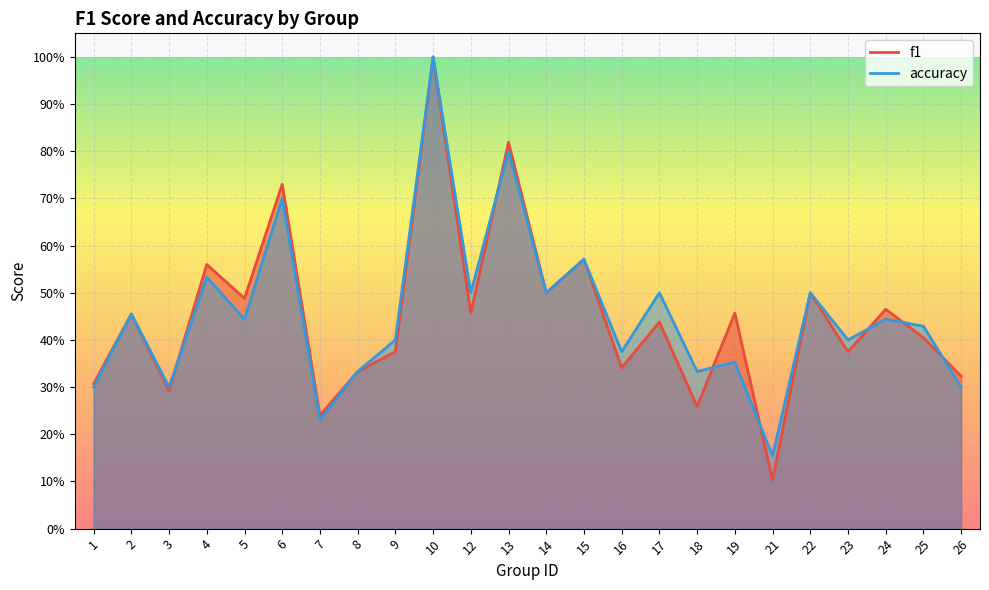

In f1, how many points are higher than both neighbors (excluding endpoints)?

10